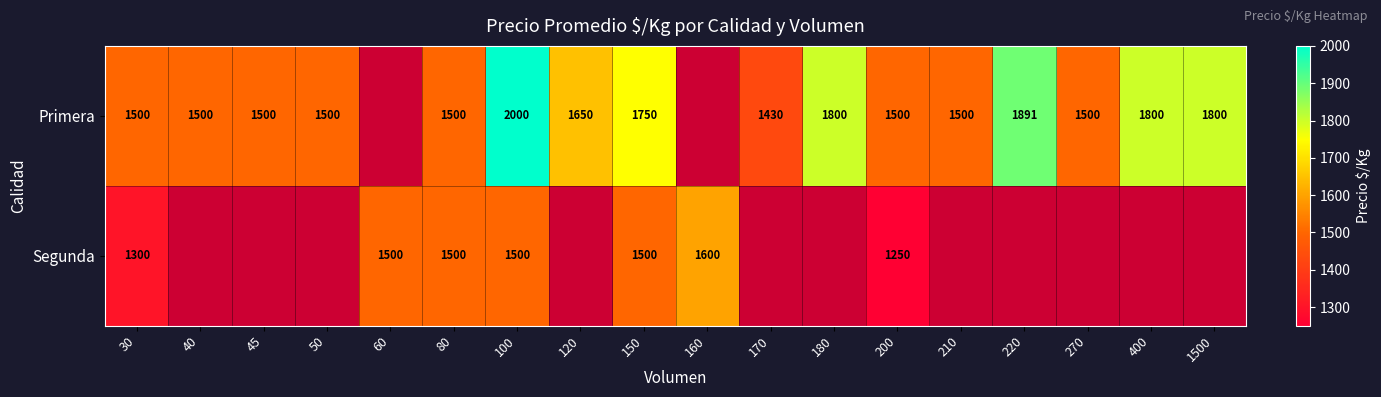

What is the total value across all series at 80?

3000